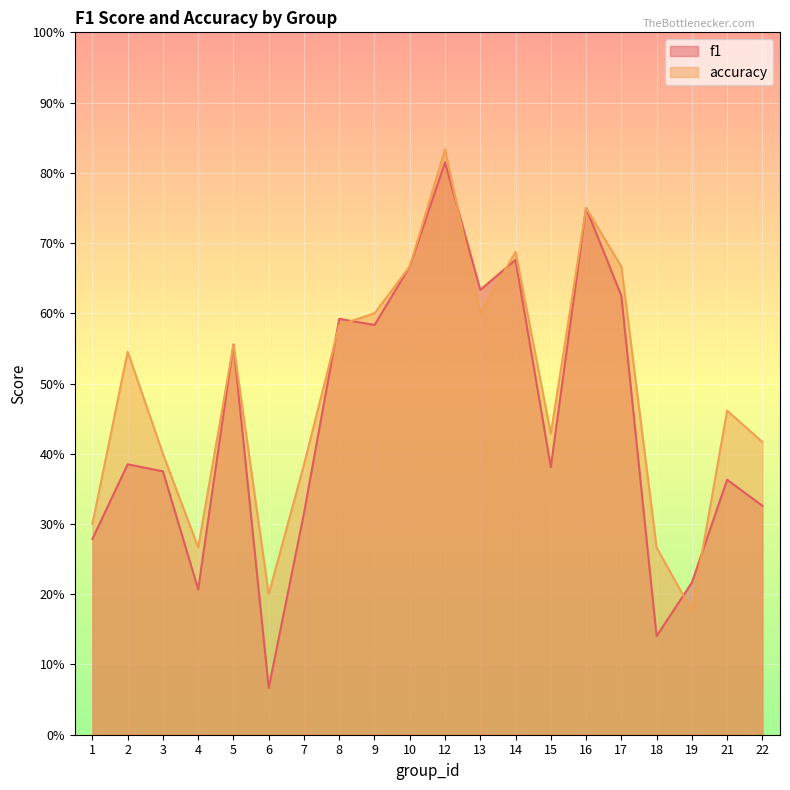

Reading left to right, transcribe all the data shown in this chart.

f1: 0.3	0.4	0.4	0.2	0.6	0.1	0.3	0.6	0.6	0.7	0.8	0.6	0.7	0.4	0.8	0.6	0.1	0.2	0.4	0.3
accuracy: 0.3	0.5	0.4	0.3	0.6	0.2	0.4	0.6	0.6	0.7	0.8	0.6	0.7	0.4	0.8	0.7	0.3	0.2	0.5	0.4